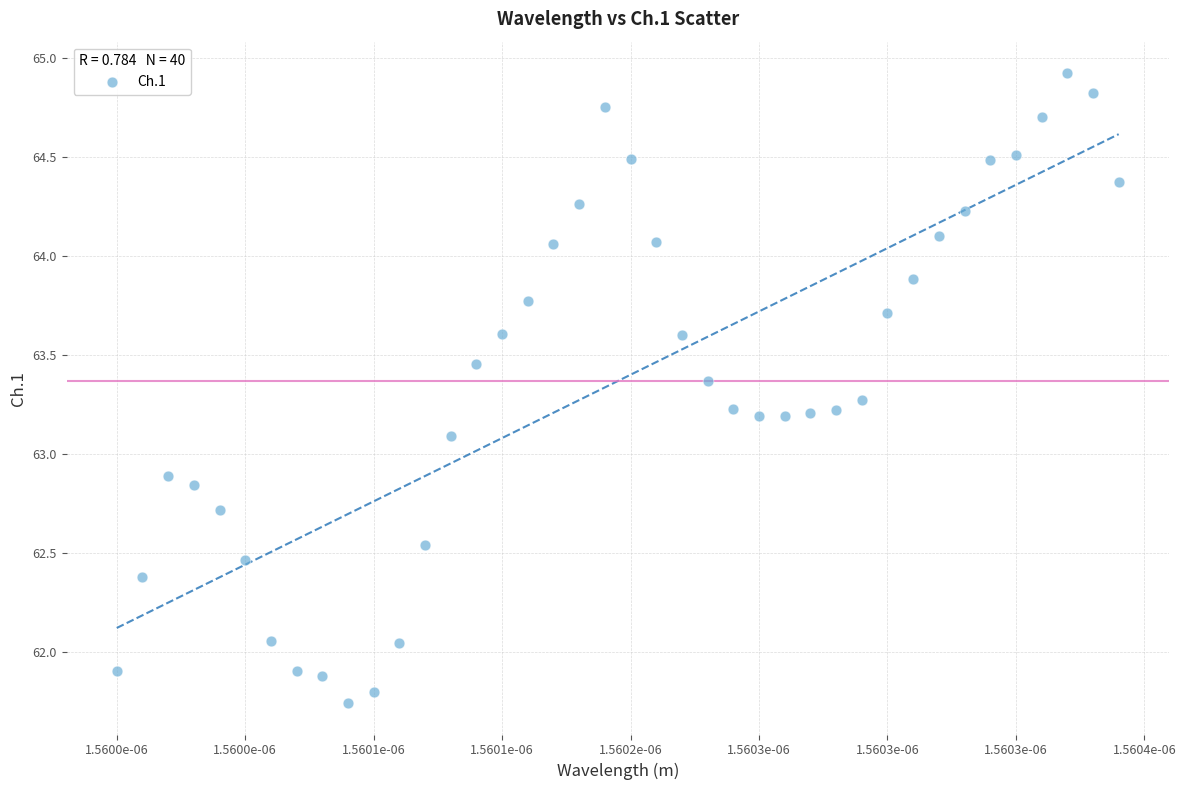

What is the range of Y values (max minus min)?

3.2